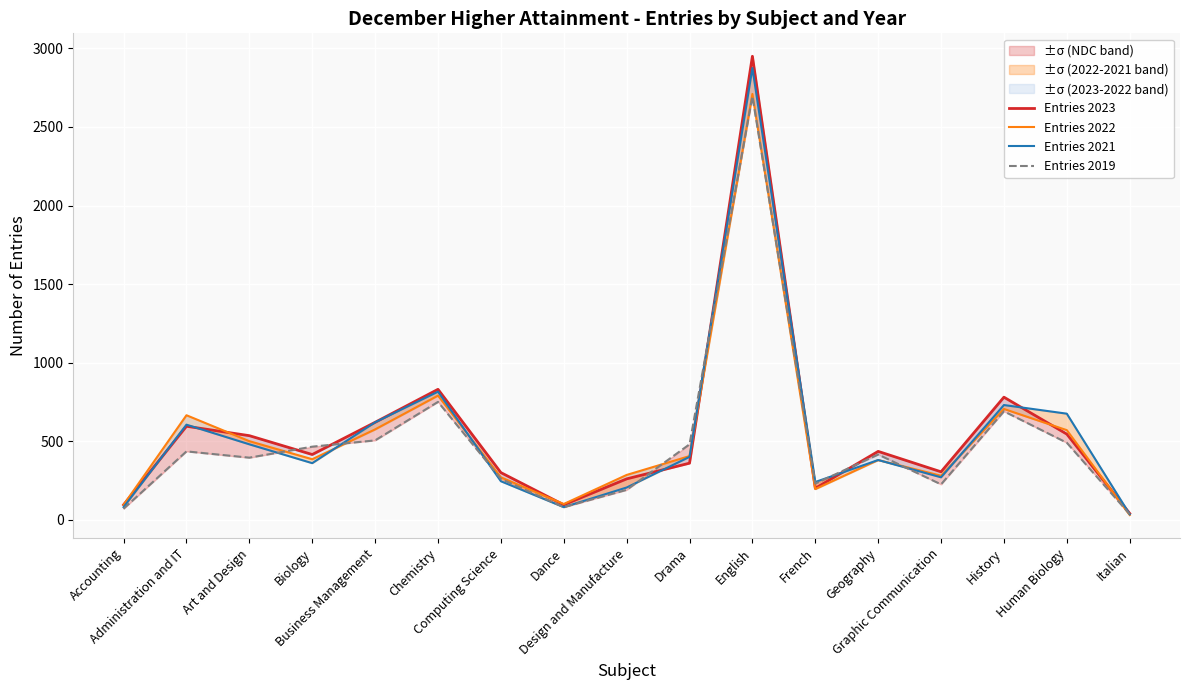

Between which two adjacent categories do Entries 2019 and Entries 2023 first intersect?

Art and Design and Biology